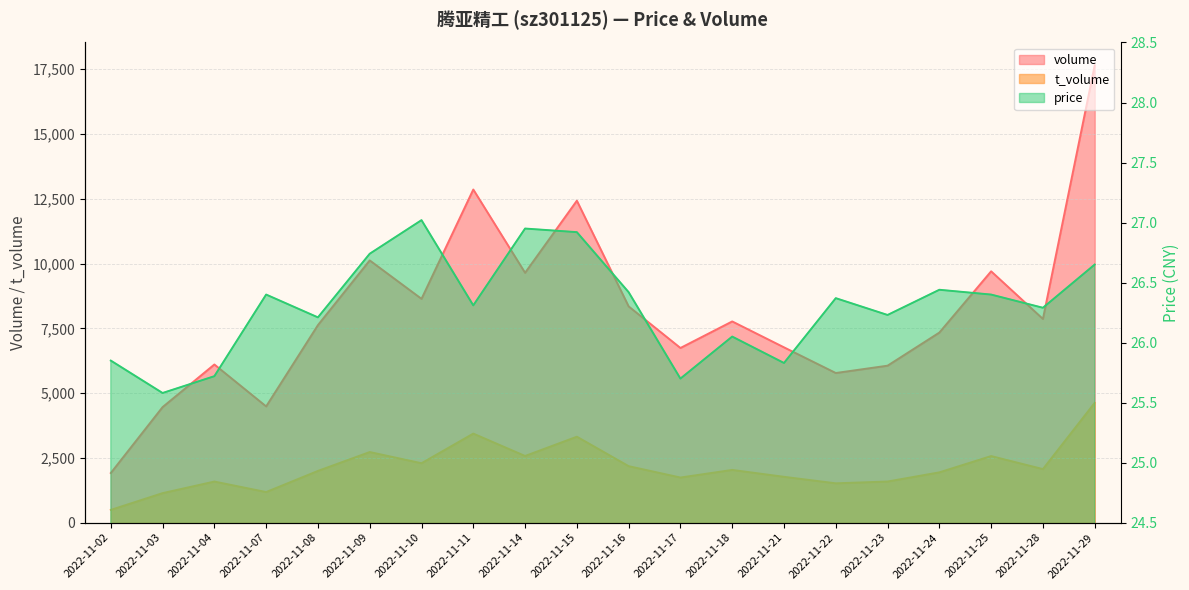

Count the number of data series in this chart.

3